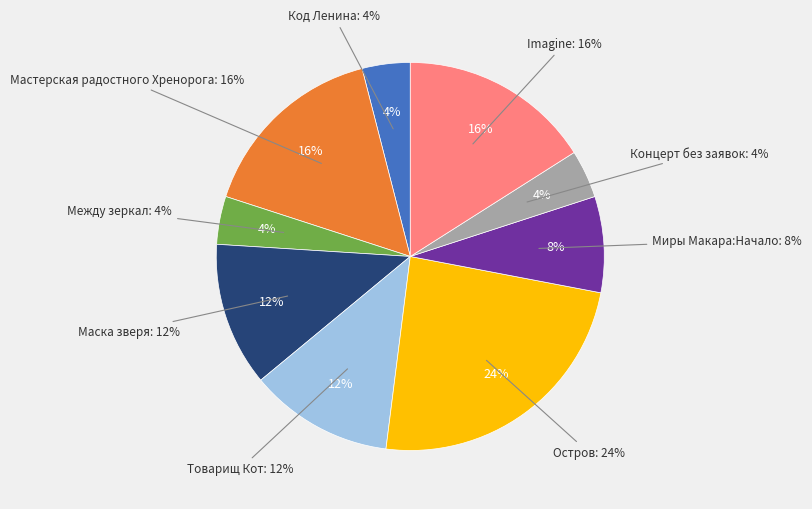

Is there any slice that represents more than half of the pie?

No